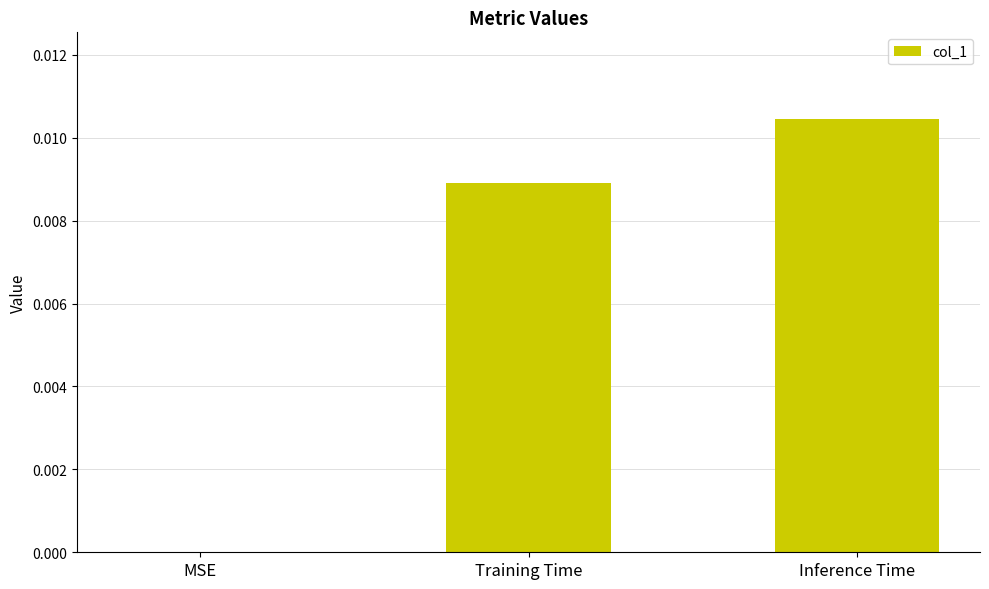

At which category does the chart reach its peak across all series?

Inference Time